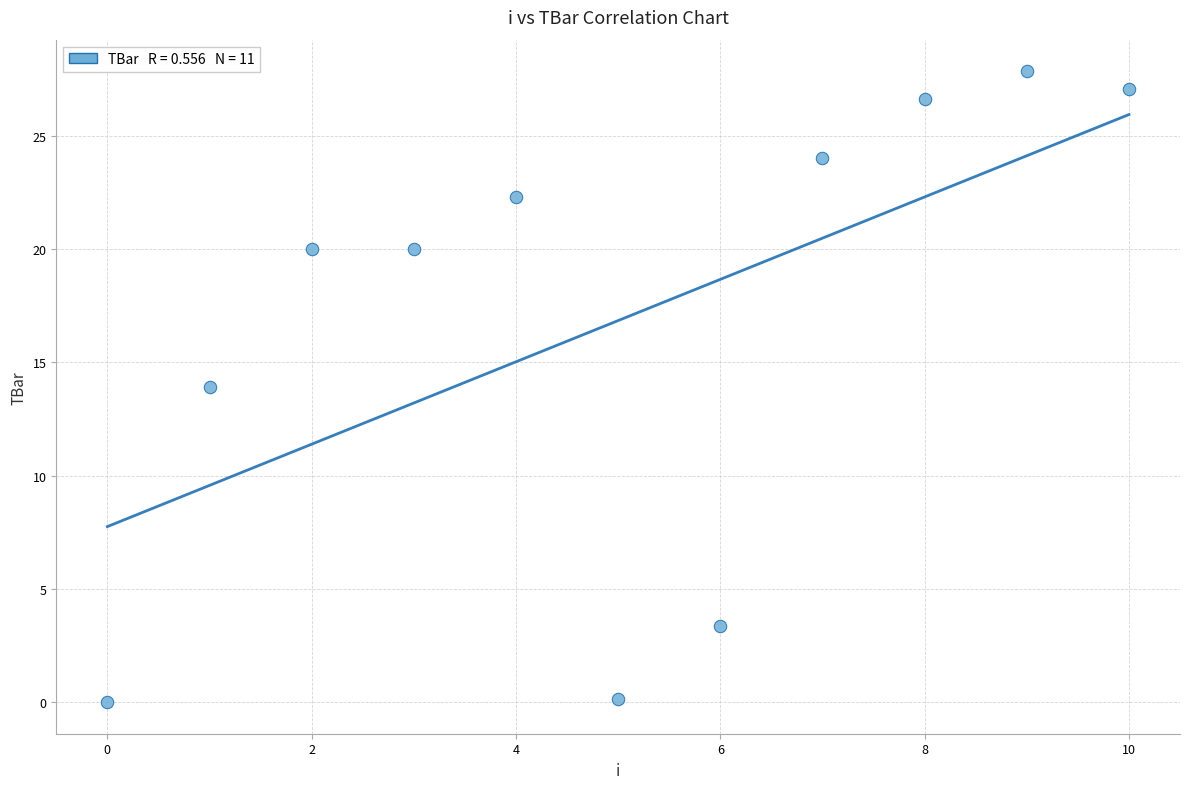

What Y value in the scatter plot is closest to 13?

13.9